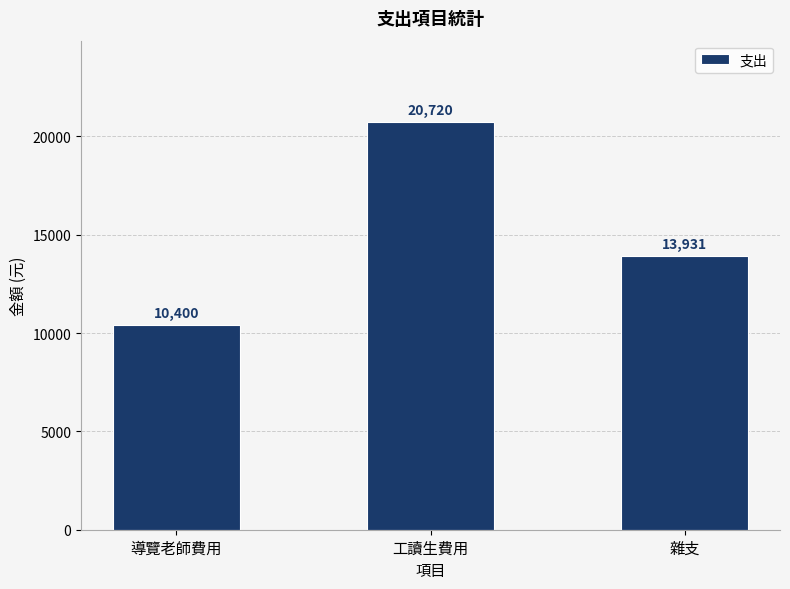

What is the value of the 1st bar from the left?

10400